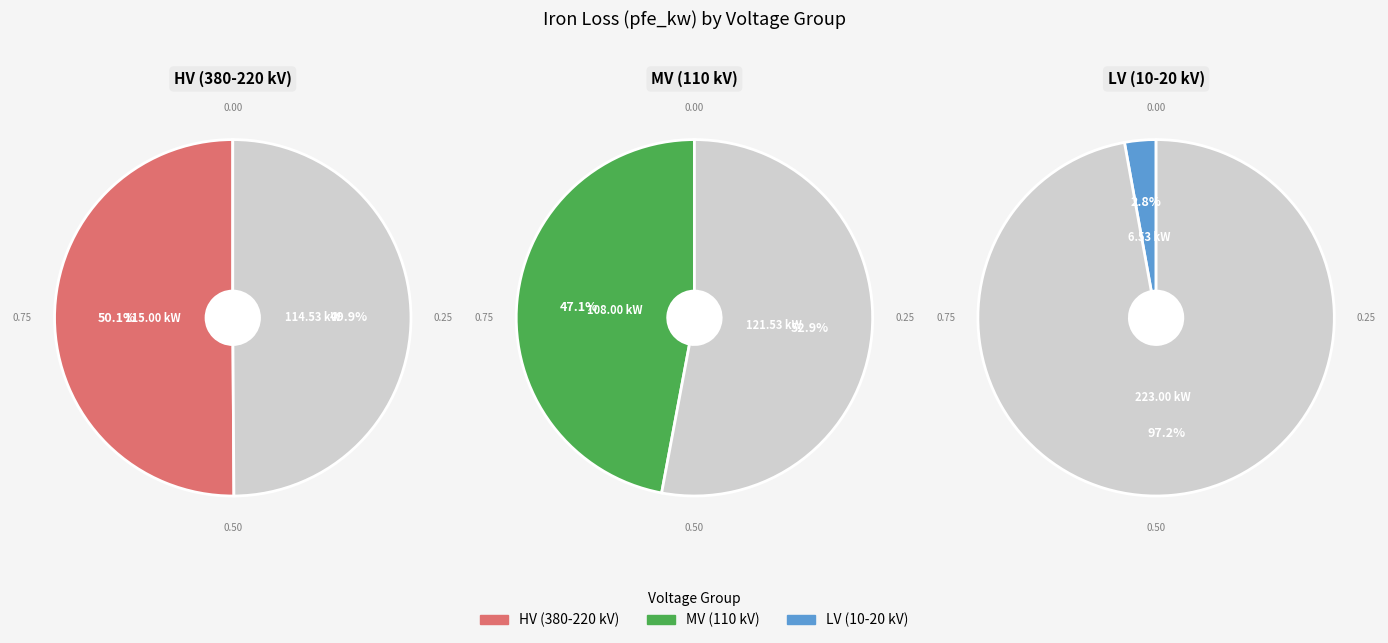

Does any single category account for the majority?

No